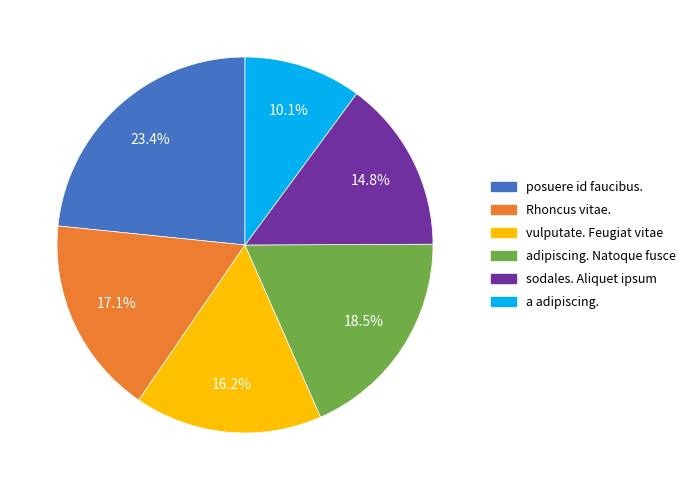

Is a adipiscing. the majority of the pie?

No